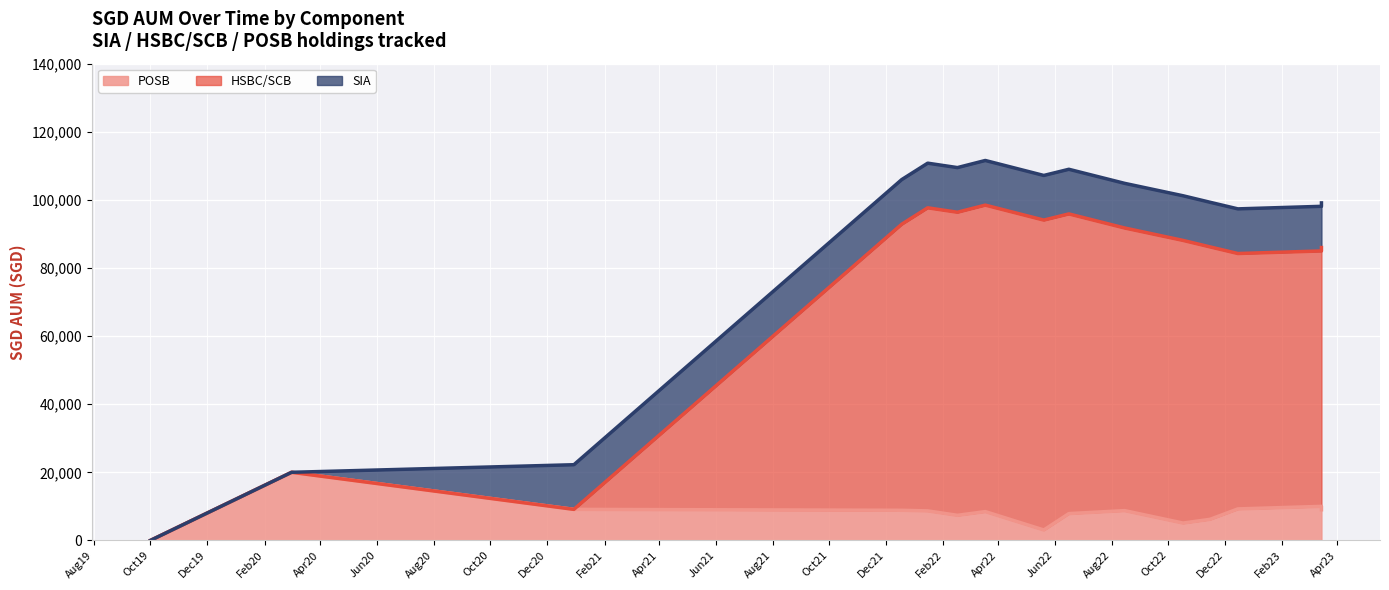

Between Apr20 and Aug20, which is larger?

Apr20